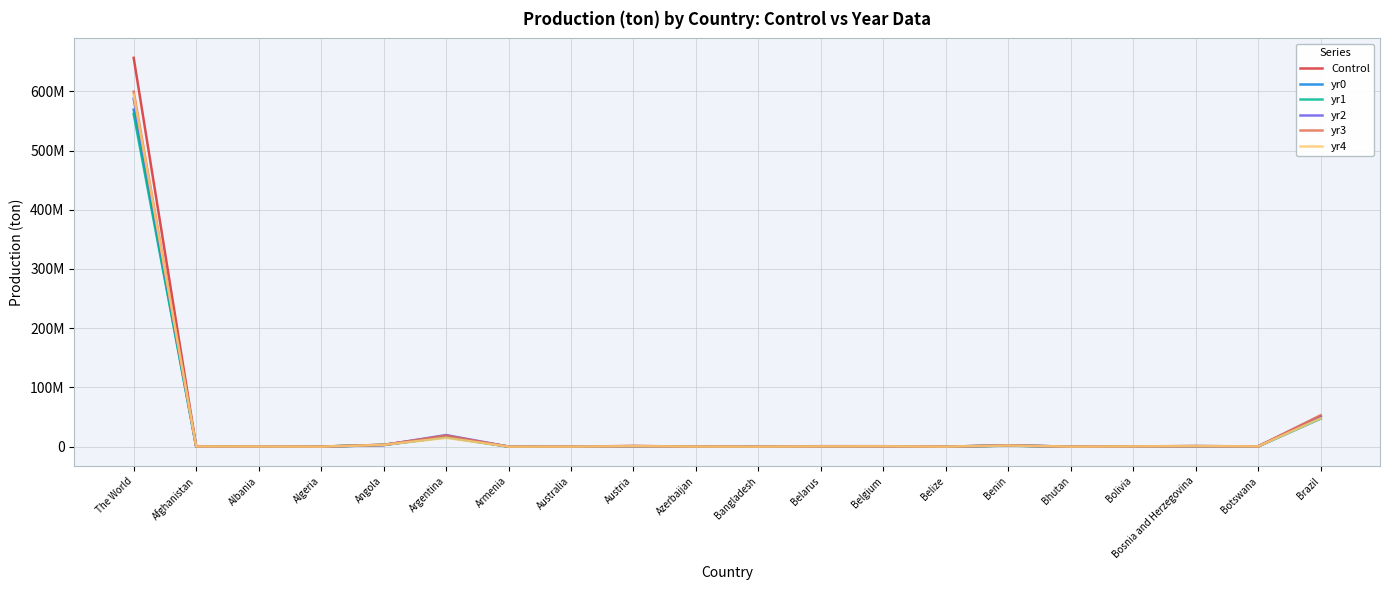

What are all the series names shown in the legend?

Control, yr0, yr1, yr2, yr3, yr4